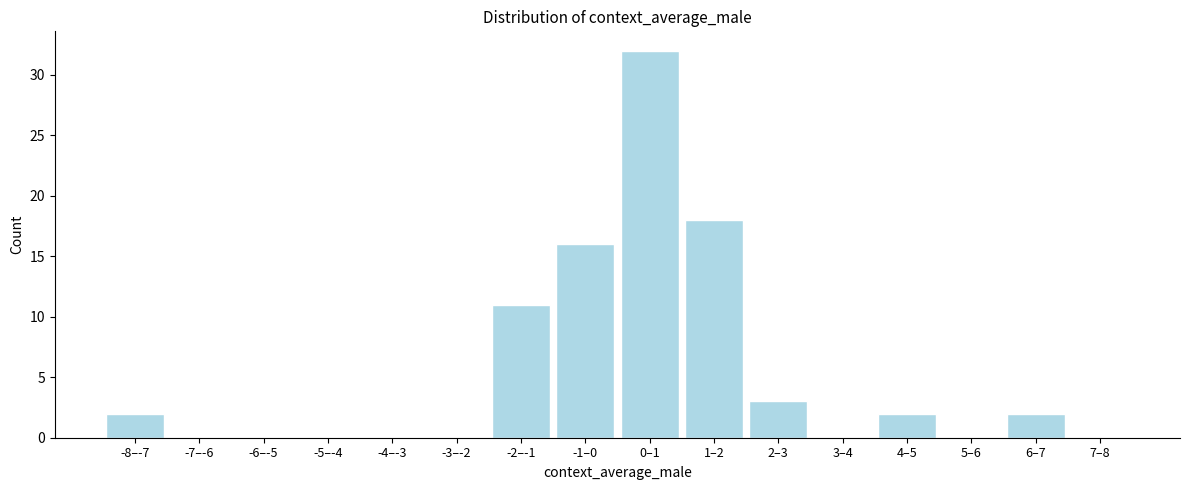

Reading right to left, what are all the values shown in this chart?

7–8=0	6–7=2	5–6=0	4–5=2	3–4=0	2–3=3	1–2=18	0–1=32	-1–0=16	-2–-1=11	-3–-2=0	-4–-3=0	-5–-4=0	-6–-5=0	-7–-6=0	-8–-7=2